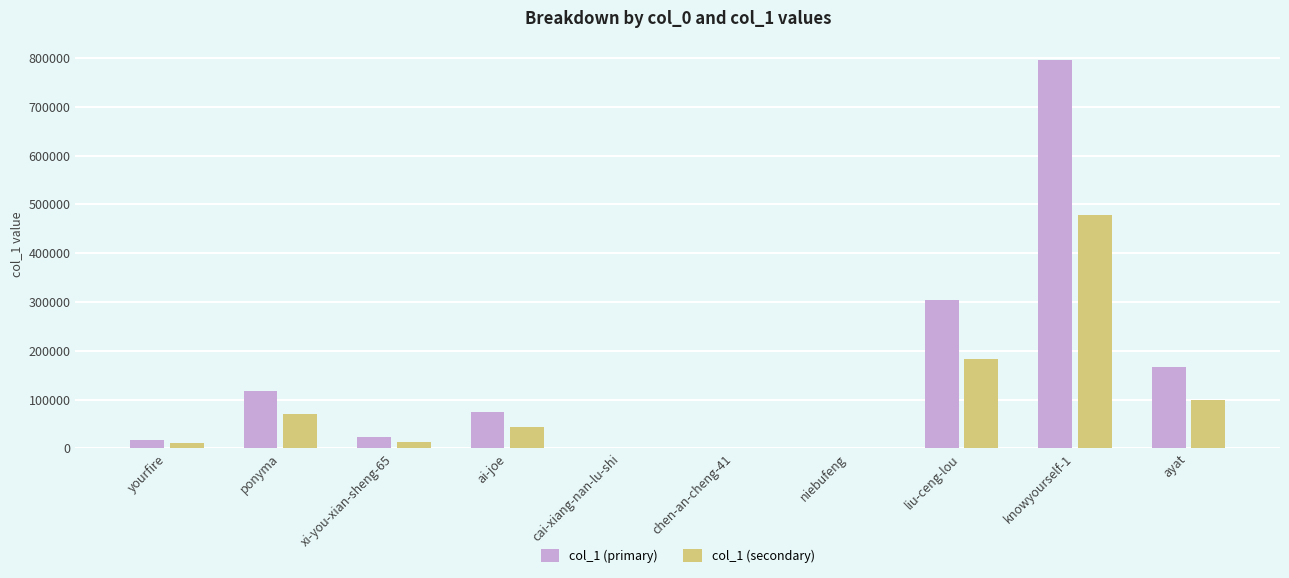

Read the col_1 (primary) value at chen-an-cheng-41.

825.0